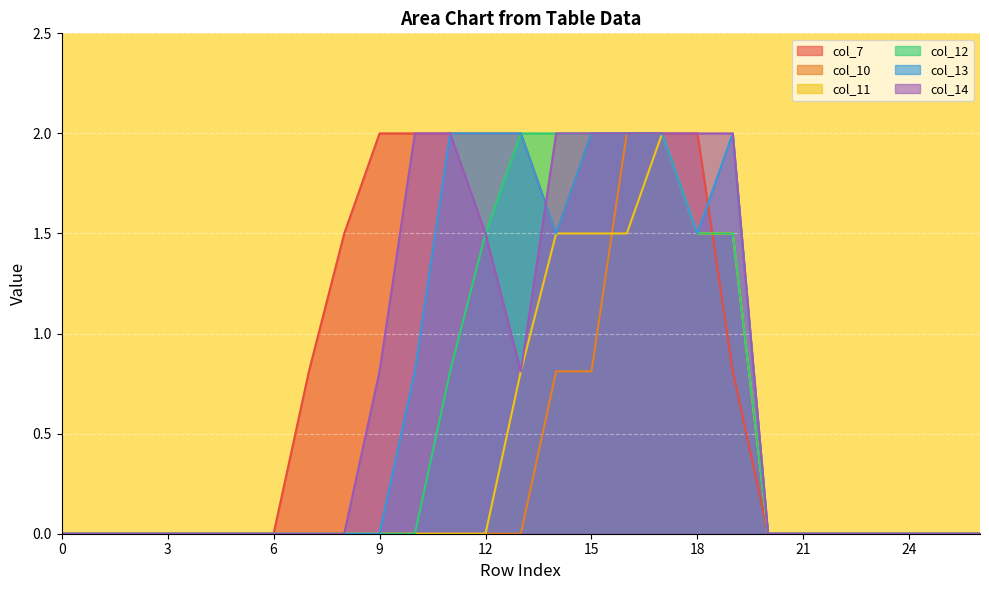

Is the value of col_10 at 7 greater than the value of col_13 at 24?

No